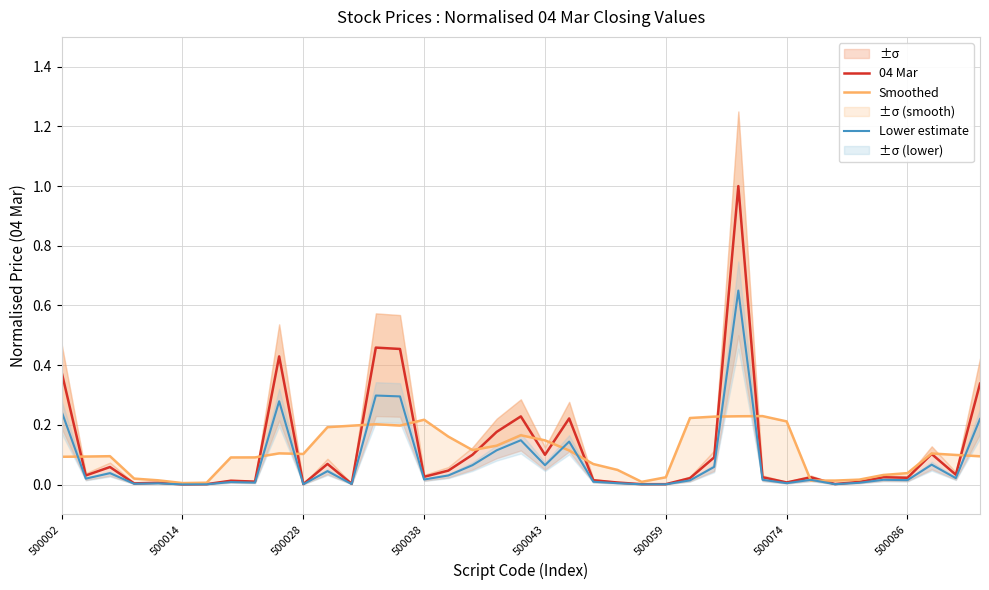

True or false: Smoothed and 04 Mar cross at least once.

True